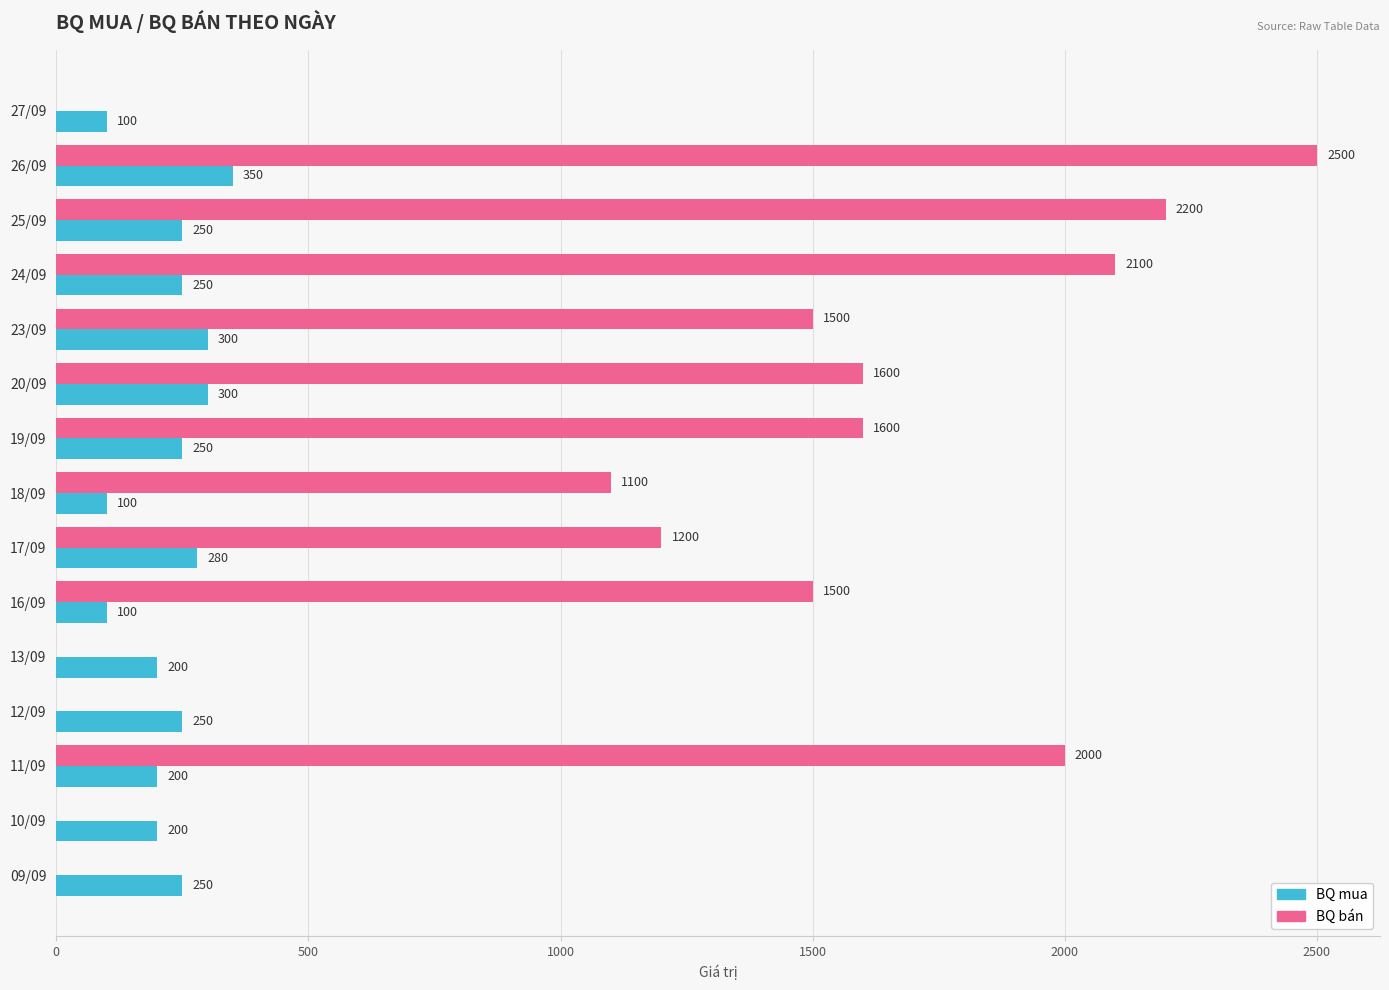

What value does the BQ mua series have at 10/09?

200